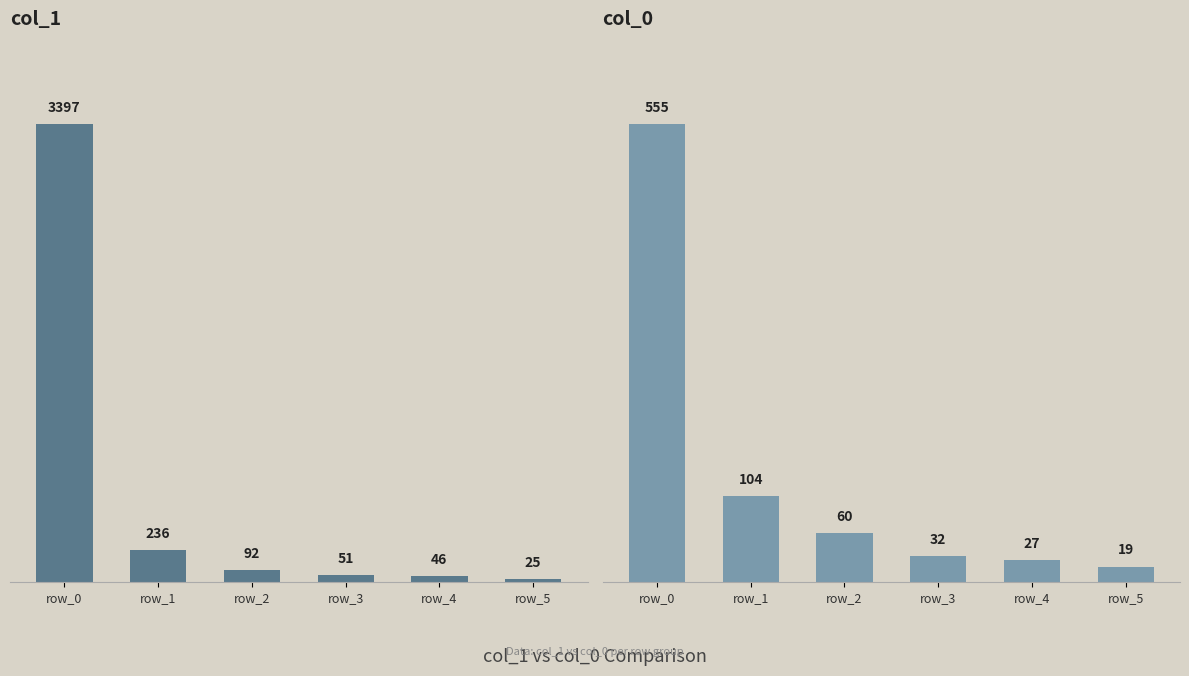

True or false: col_0 has a value of 43 at row_4.

False